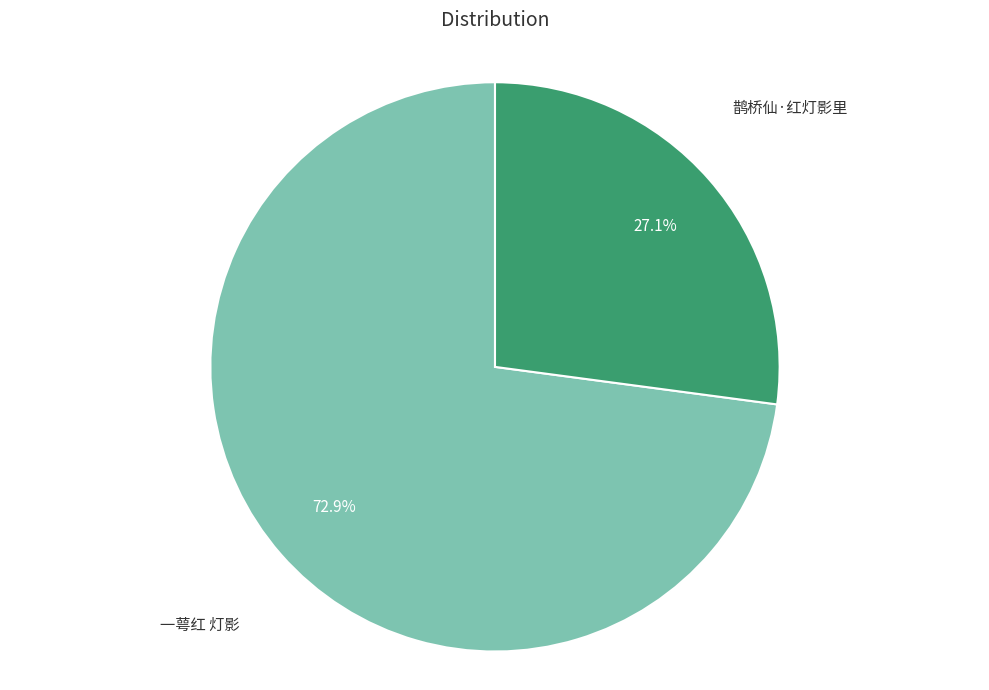

Is the sum of 鹊桥仙·红灯影里 and 一萼红 灯影 greater than half?

Yes